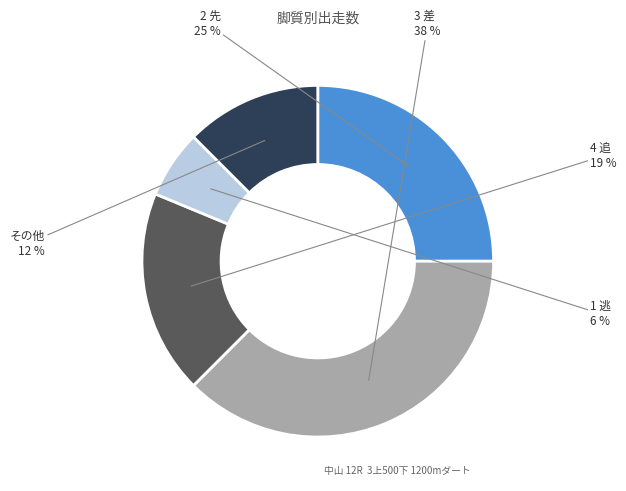

Is there any slice that represents more than half of the pie?

No